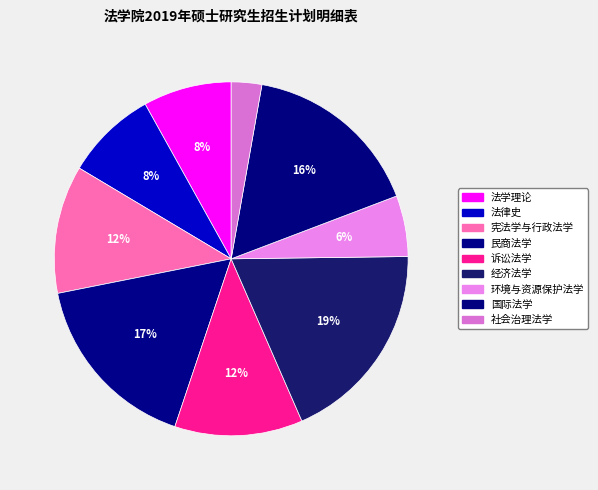

How many segments does this pie chart have?

9